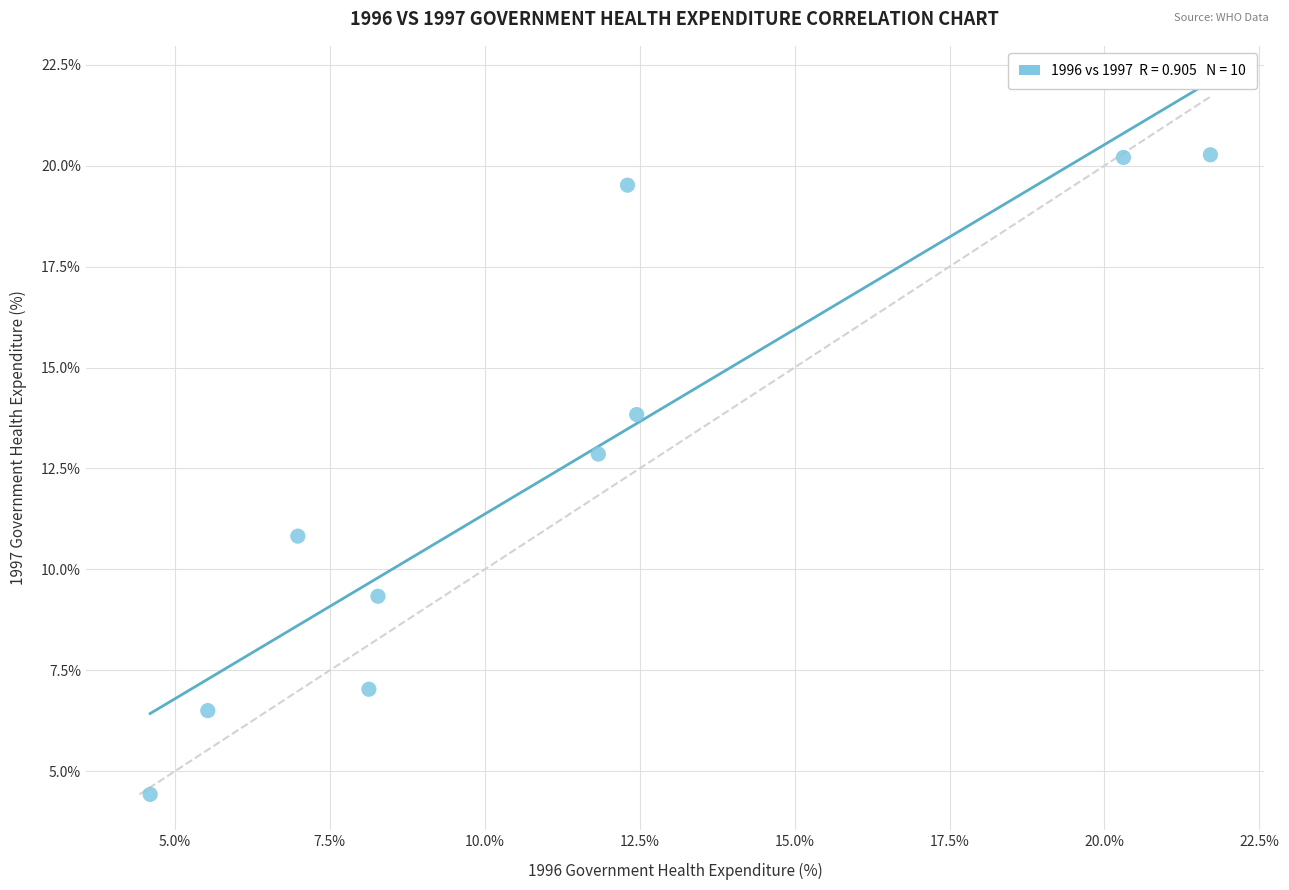

What is the range of X values (max minus min)?

17.1